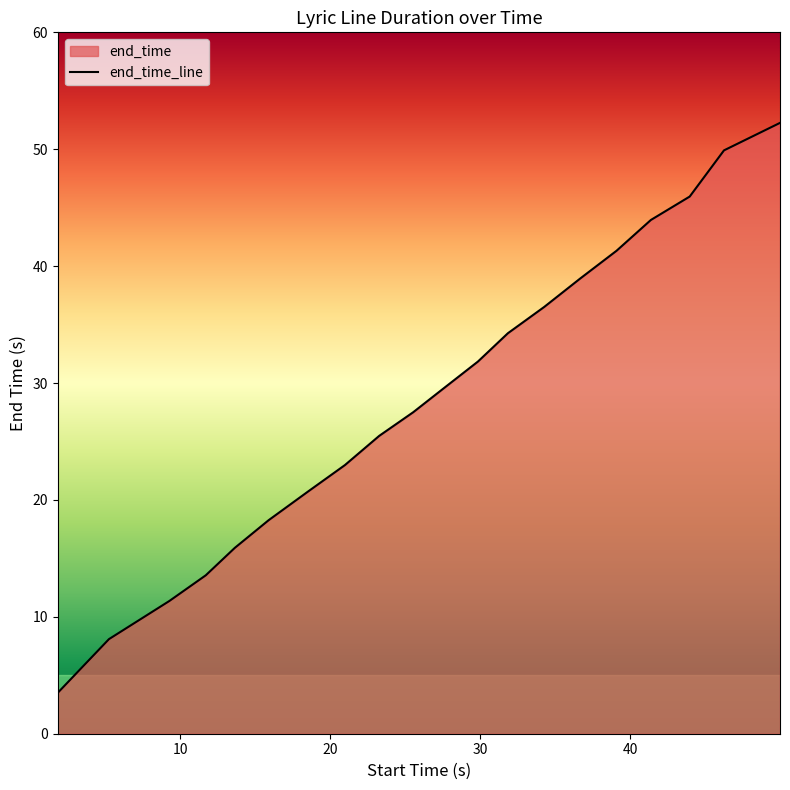

How many data points does each series have?

20